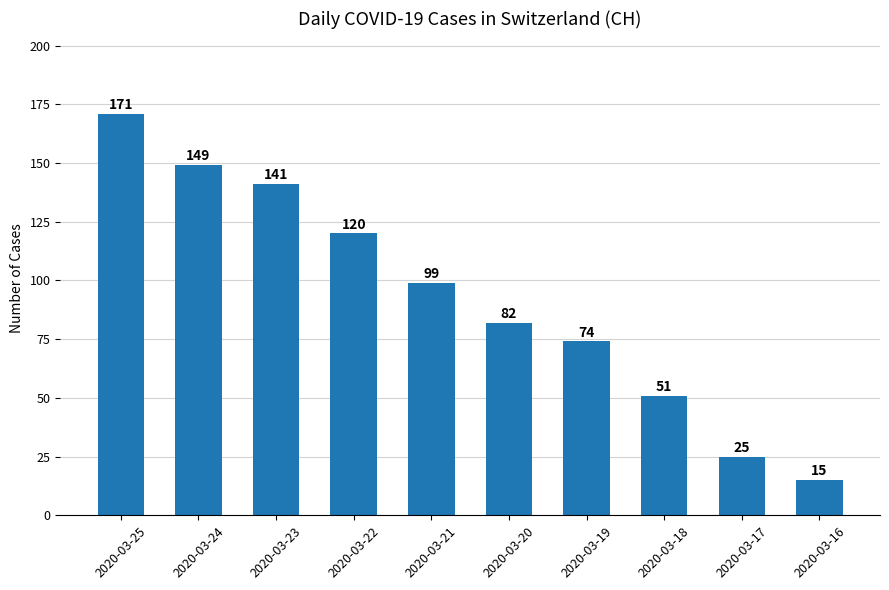

Count the number of categories in the chart.

10